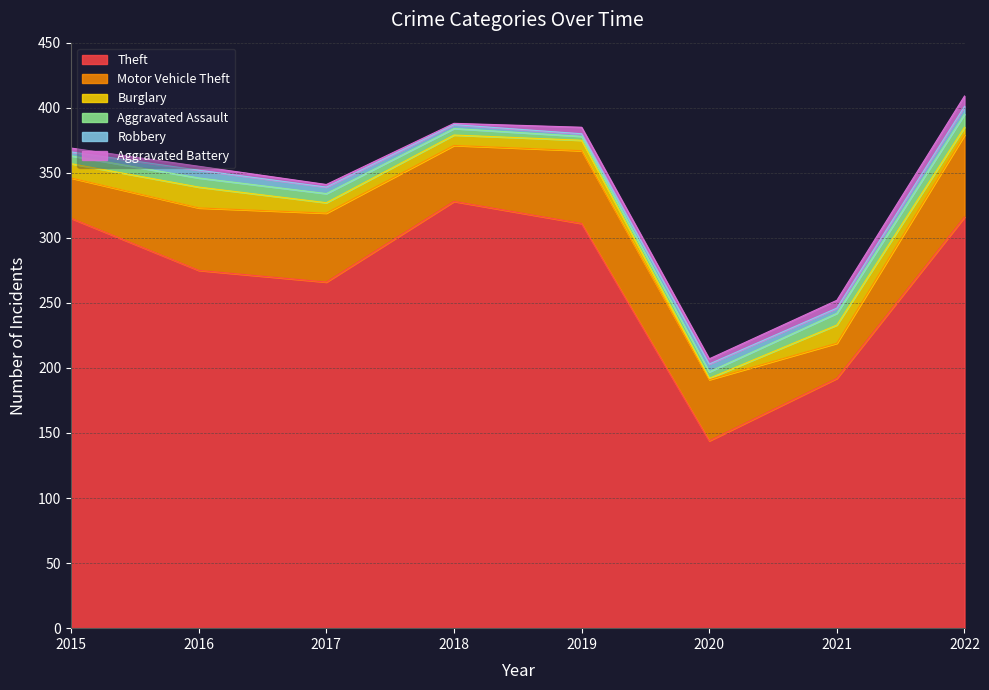

List the labels in order of Robbery value, smallest first.

2019, 2015, 2018, 2021, 2017, 2016, 2020, 2022